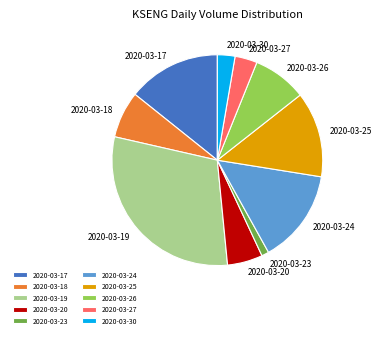

Between 2020-03-25 and 2020-03-20, which is larger?

2020-03-25